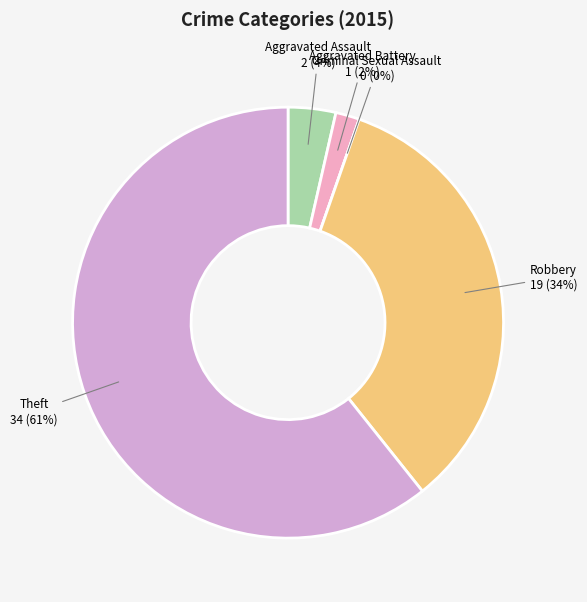

To the nearest percent, what portion does Aggravated Battery represent?

2%